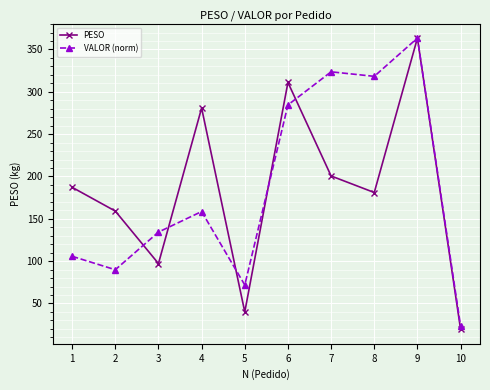

Reading left to right, extract all data points from this chart.

PESO: 187.2	159.1	97.2	280.8	40.0	311.0	200.6	181.1	363.4	19.6
VALOR (norm): 105.7	89.9	134.3	158.6	71.8	284.5	323.6	318.2	363.4	23.3